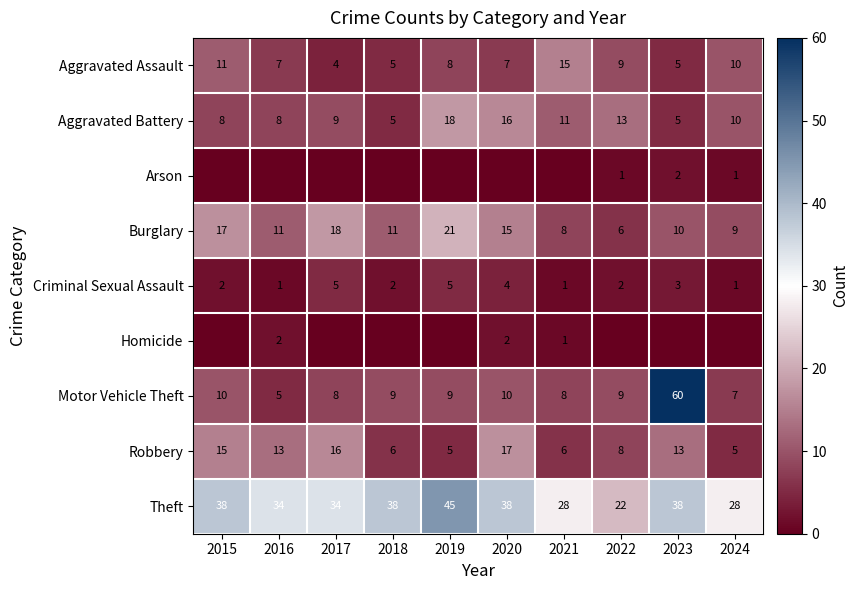

The value of Motor Vehicle Theft at 2024 is 7. True or false?

True